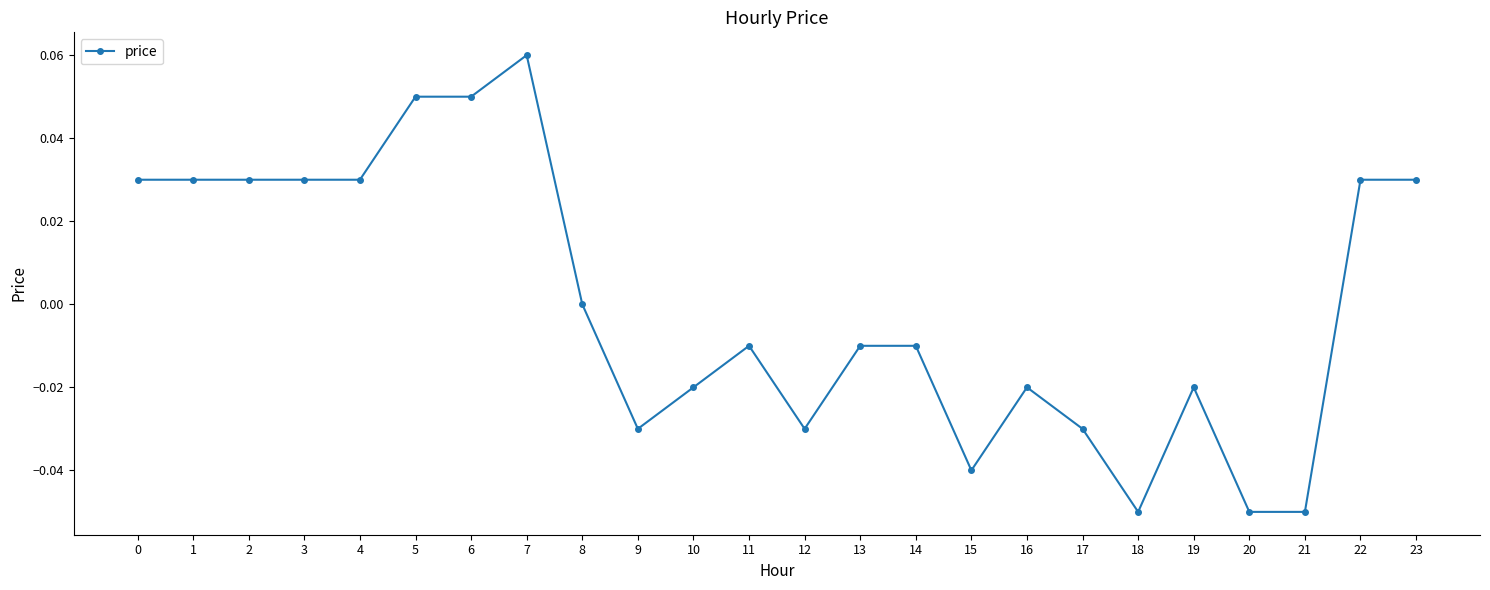

True or false: the data shows 0.0 at 8.

True